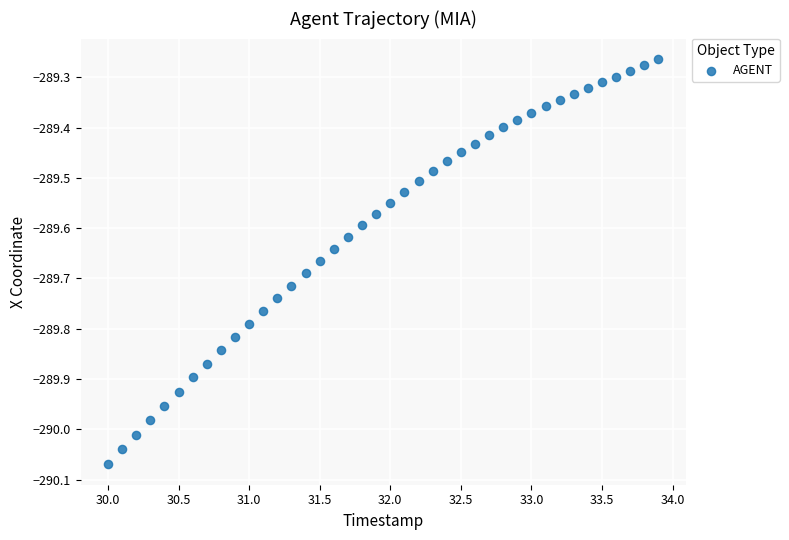

What is the range of Y values (max minus min)?

0.8